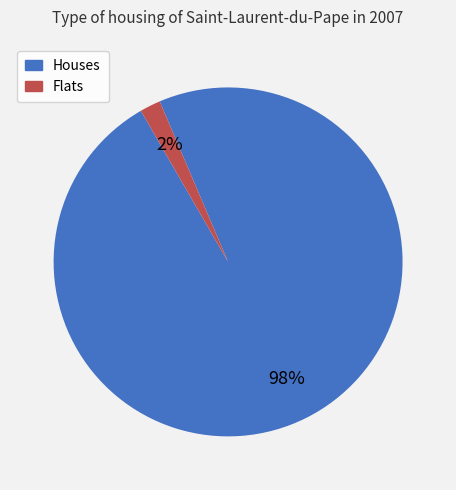

Is there any slice that represents more than half of the pie?

Yes